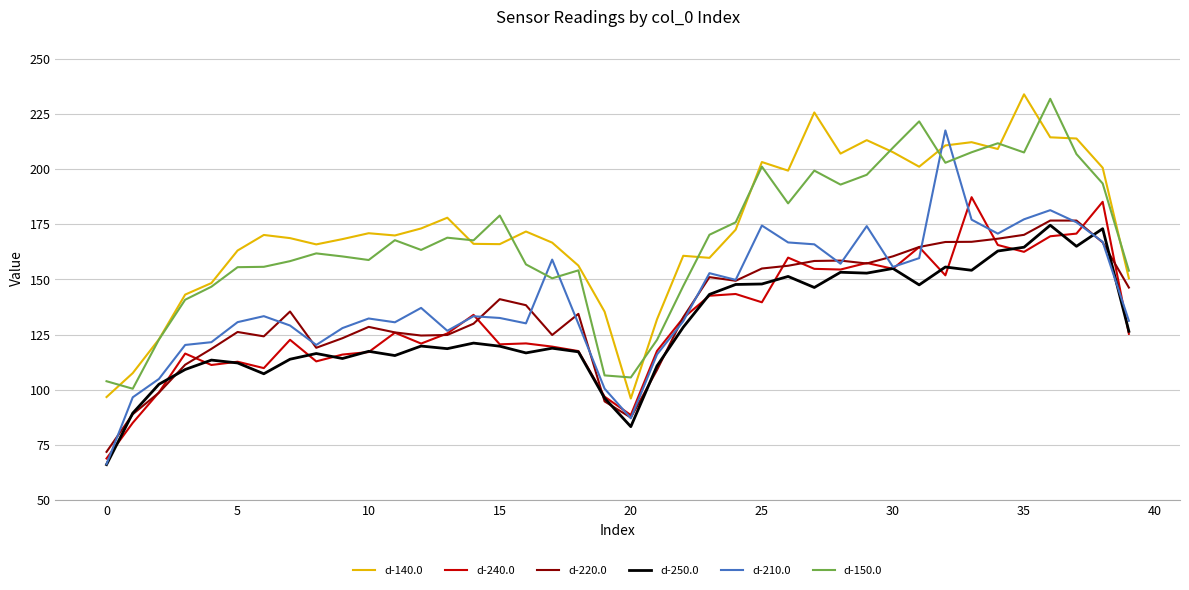

What is the sum of all d-250.0 values?

5148.4